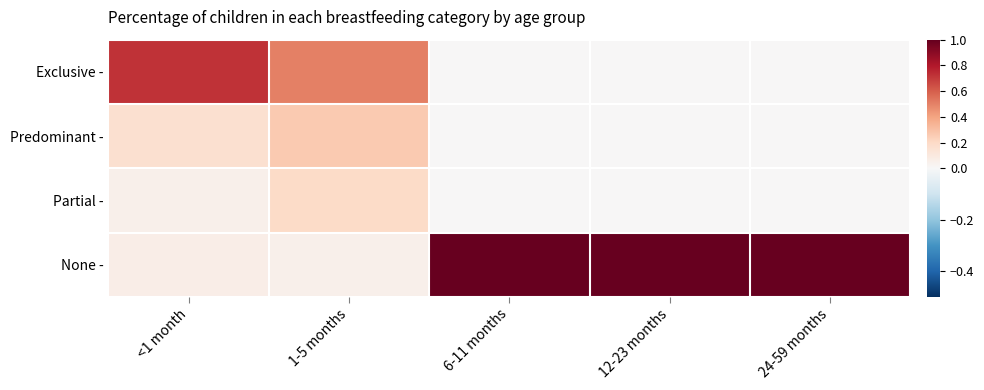

At how many categories does at least one series exceed 0?

5